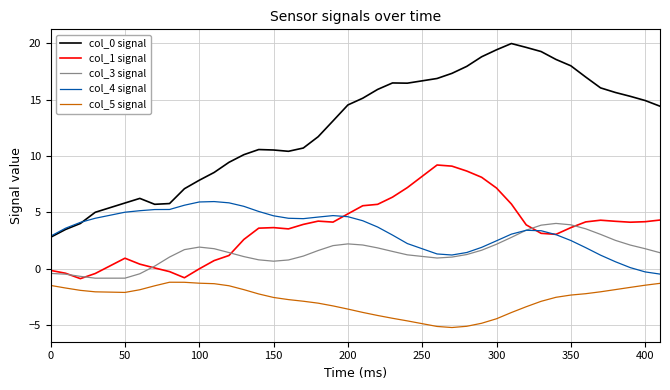

What is the minimum value for col_0 signal?

2.8